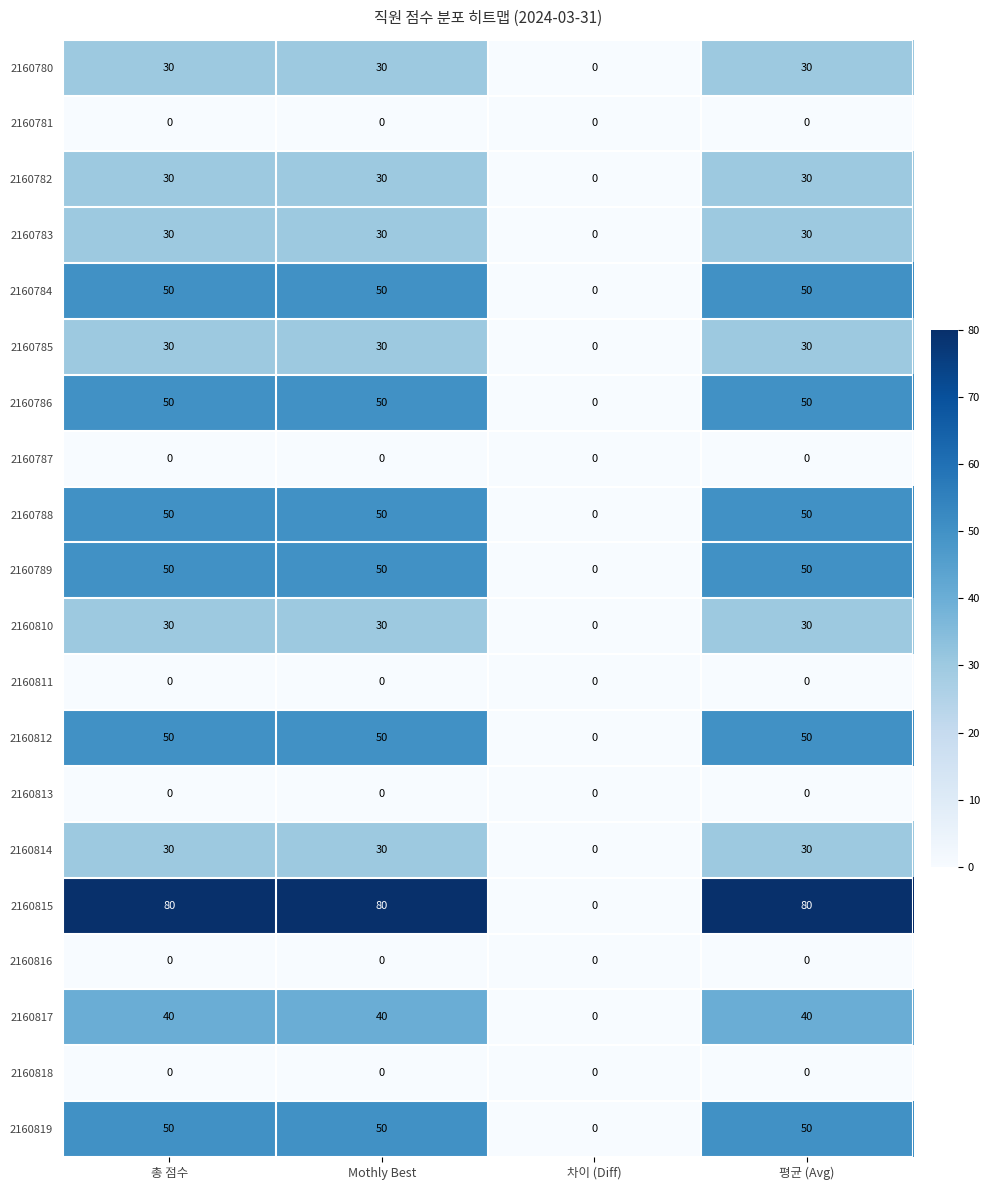

What value does the 2160788 series have at 총 점수, to the nearest 10?

50